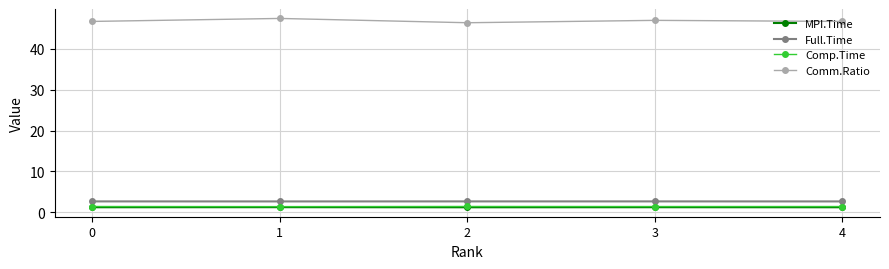

What is the spread (max minus min) of values at 3?

45.7